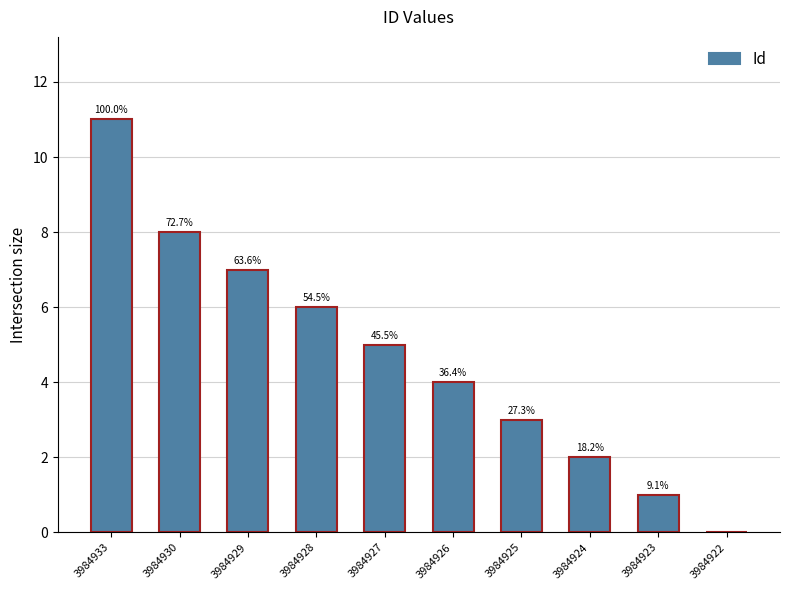

How many positive values are there?

9